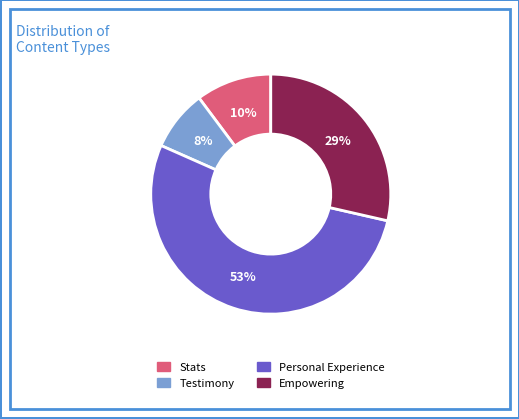

Which slice is the largest?

Personal Experience